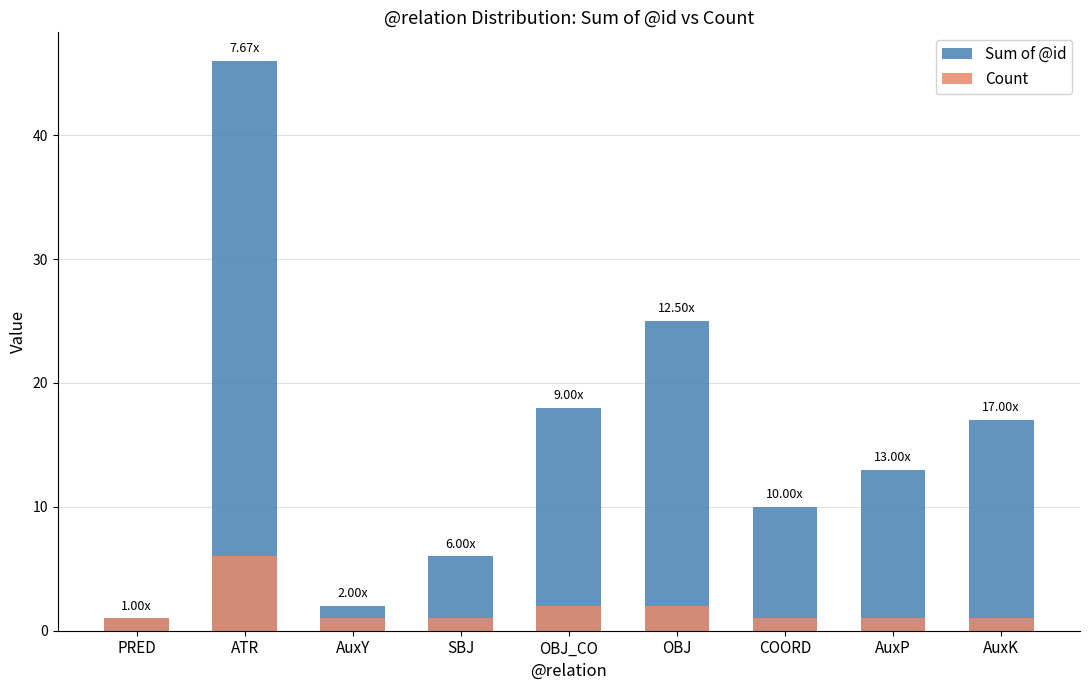

What is the difference between the second highest and minimum values in the Count series?

1